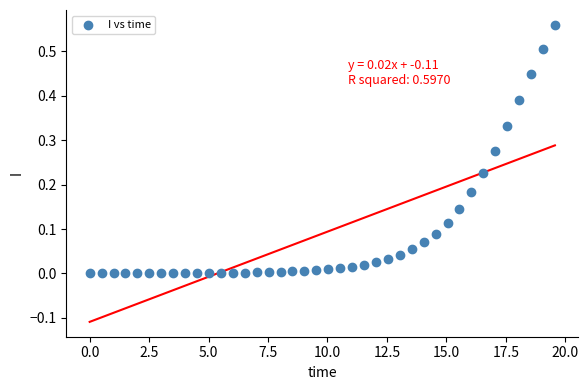

What is the range of X values (max minus min)?

19.6